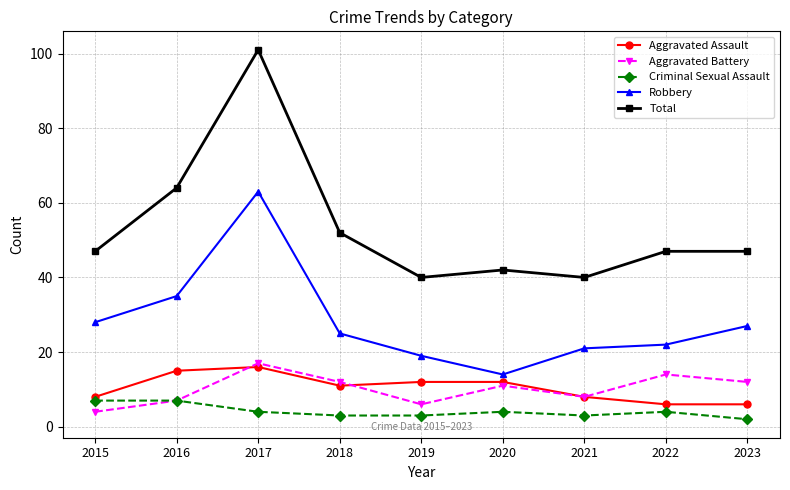

Reading left to right, list all the values displayed in this chart.

Aggravated Assault: 8	15	16	11	12	12	8	6	6
Aggravated Battery: 4	7	17	12	6	11	8	14	12
Criminal Sexual Assault: 7	7	4	3	3	4	3	4	2
Robbery: 28	35	63	25	19	14	21	22	27
Total: 47	64	101	52	40	42	40	47	47